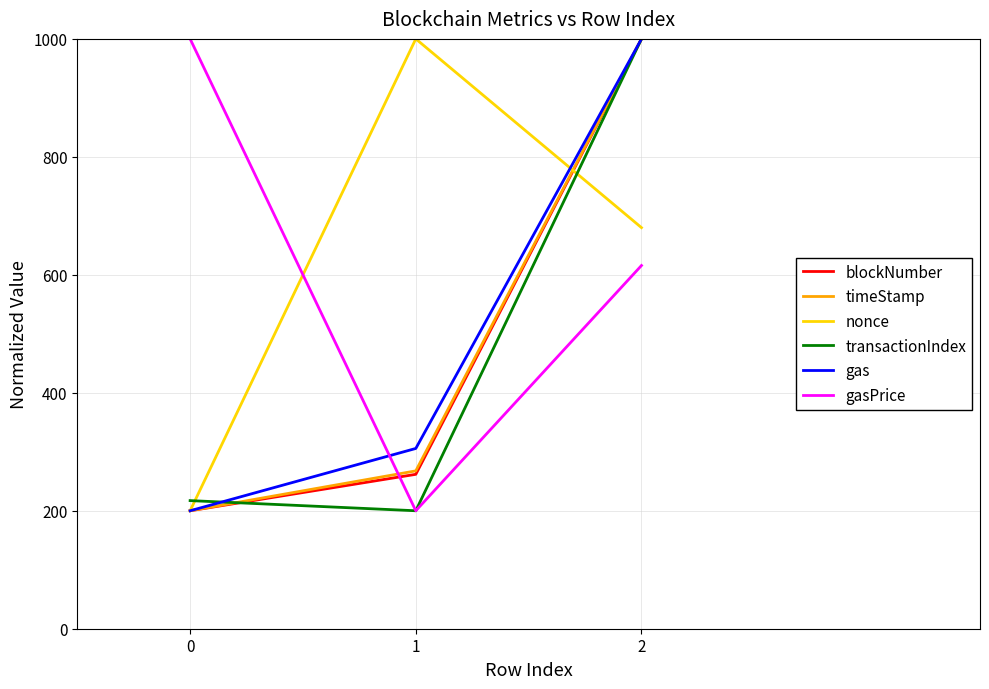

What is the spread (max minus min) of values at 0?

800.0